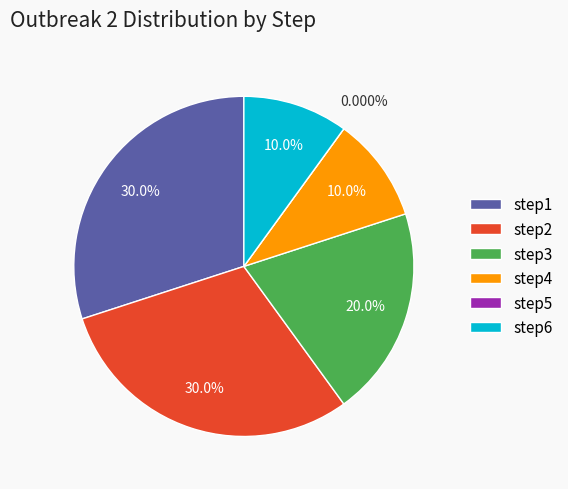

Does step6 represent more than half of the total?

No